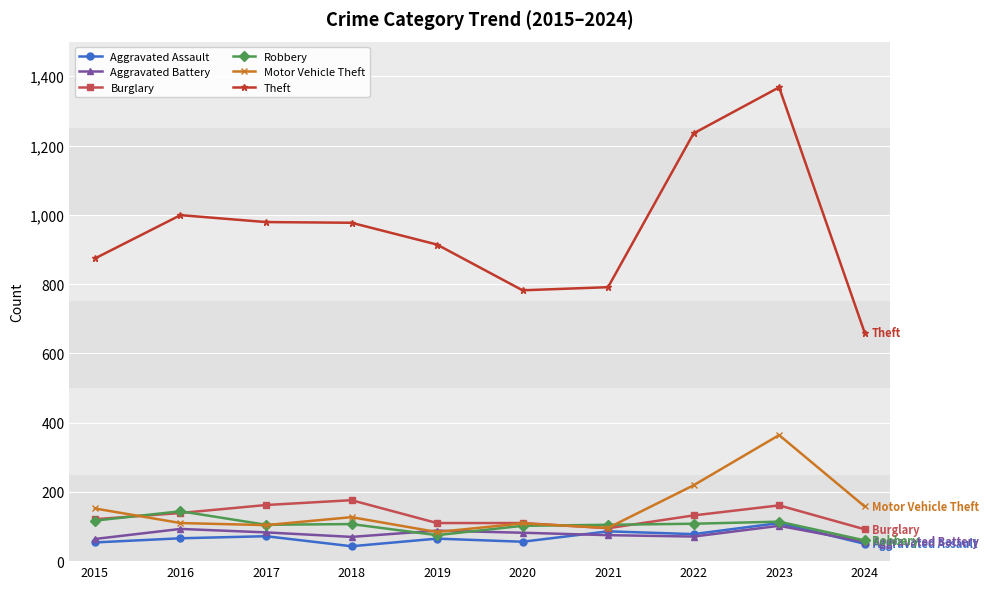

Which series changed the most between 2022 and 2024?

Theft